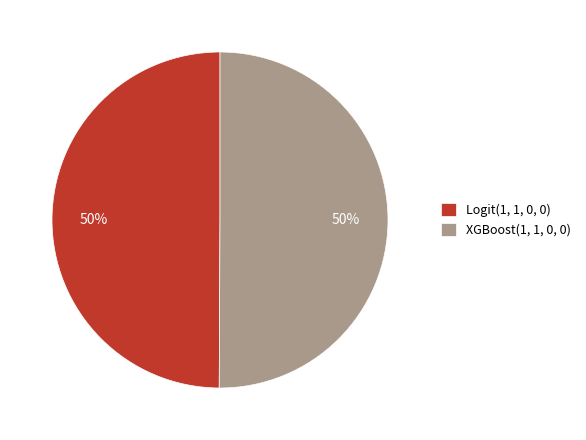

The XGBoost(1, 1, 0, 0) slice represents 58% of the pie. True or false?

False